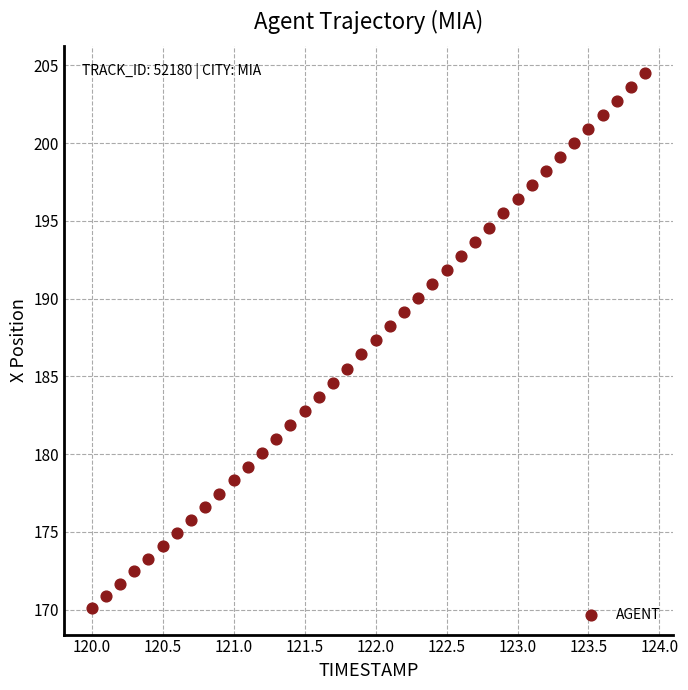

What is the range of X values (max minus min)?

3.9